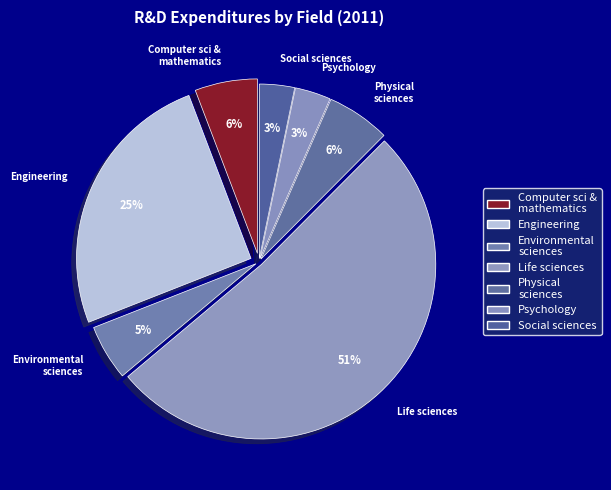

What is the ratio of the value at Life sciences to the value at Engineering?

2.0